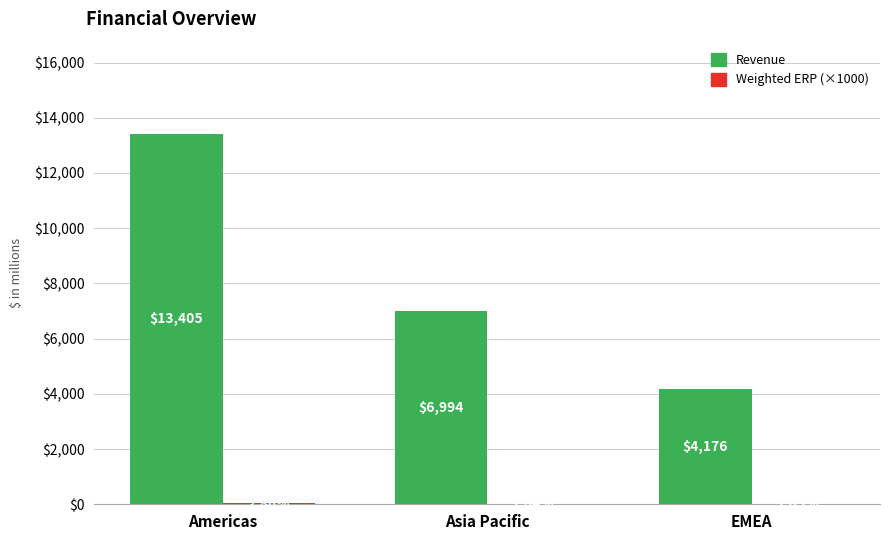

How many Revenue values are between 4176 and 13405?

3